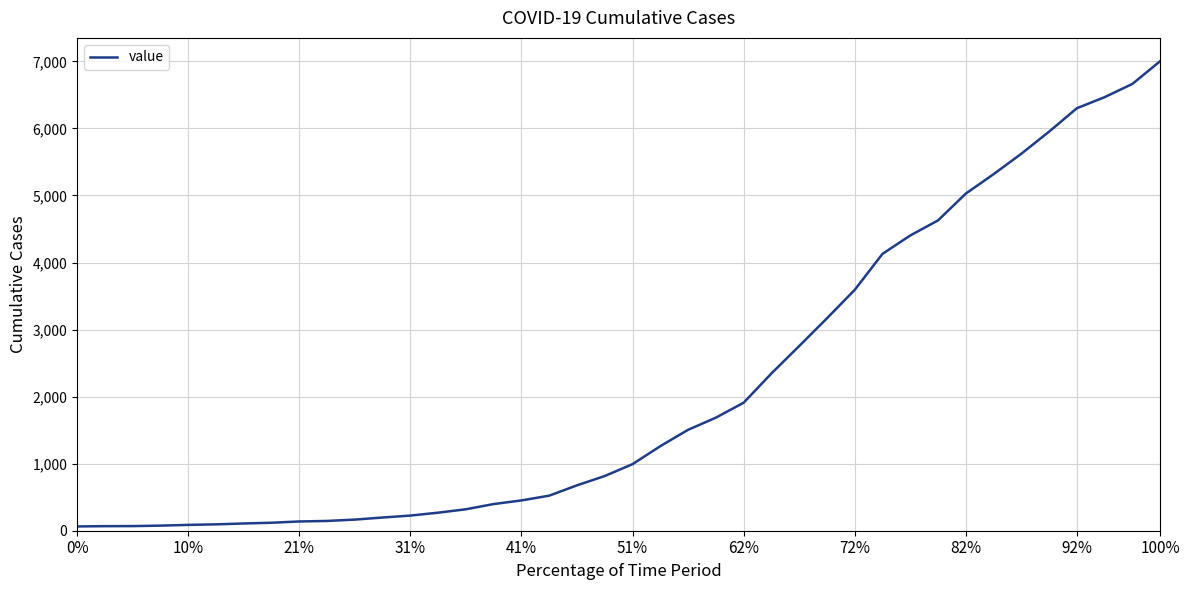

What is the difference between the maximum and minimum values?

6939